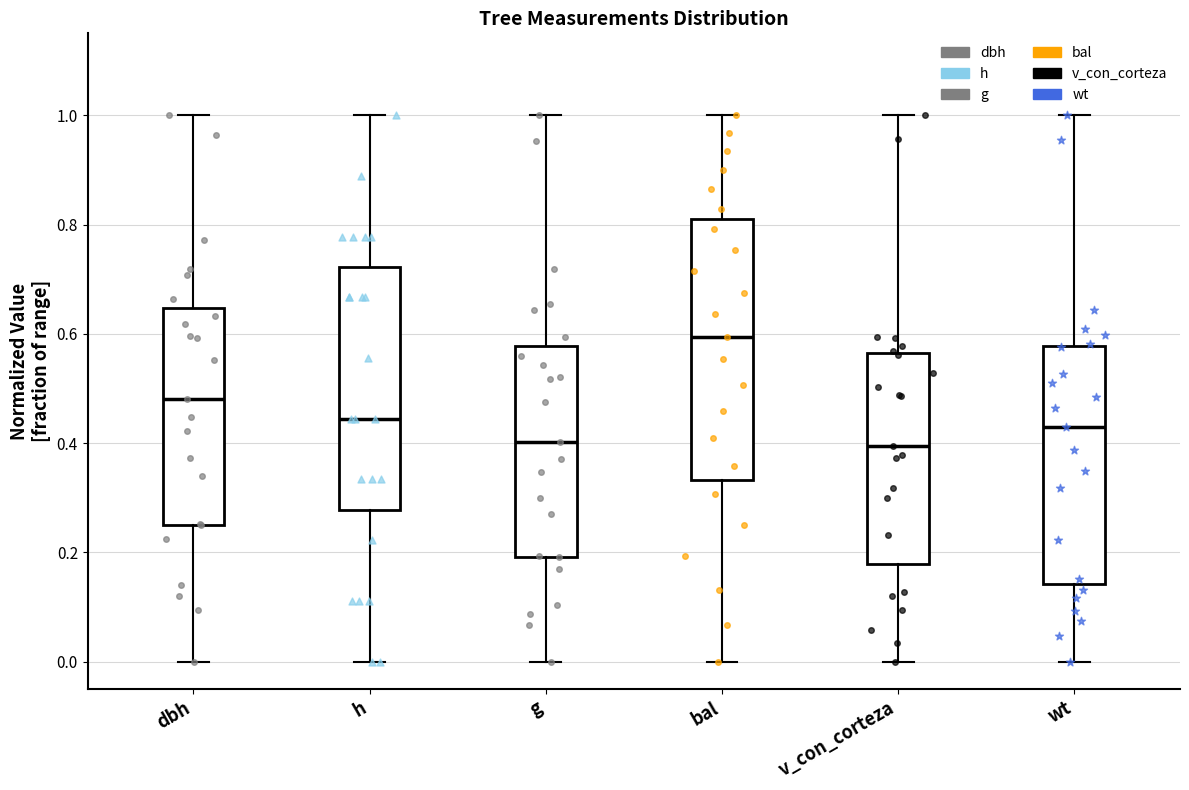

Reading left to right, read every box against the y-axis: the position of its median line, the range the box covers, and the ends of its whiskers. The values are not printed on the chart, so give them approximately, as read against the axis.

dbh: median 0.48, box 0.26 to 0.64, whiskers 0.00 to 1.00
h: median 0.44, box 0.28 to 0.72, whiskers 0.00 to 1.00
g: median 0.40, box 0.20 to 0.58, whiskers 0.00 to 1.00
bal: median 0.60, box 0.34 to 0.82, whiskers 0.00 to 1.00
v_con_corteza: median 0.40, box 0.18 to 0.56, whiskers 0.00 to 1.00
wt: median 0.42, box 0.14 to 0.58, whiskers 0.00 to 1.00